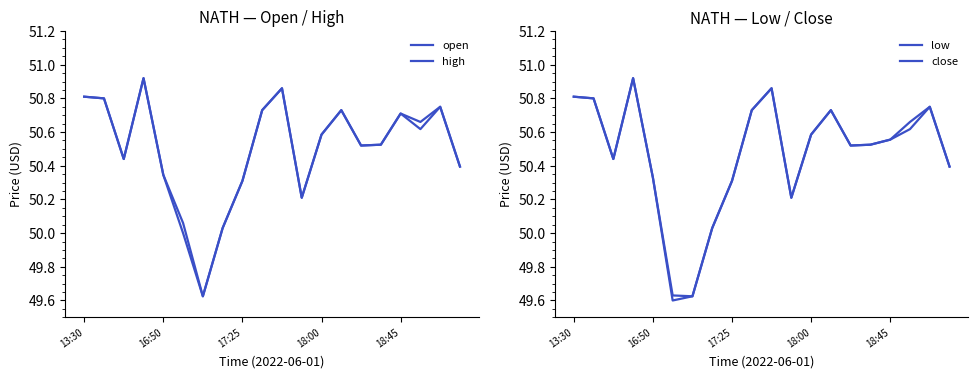

Which series has the widest spread of values?

low